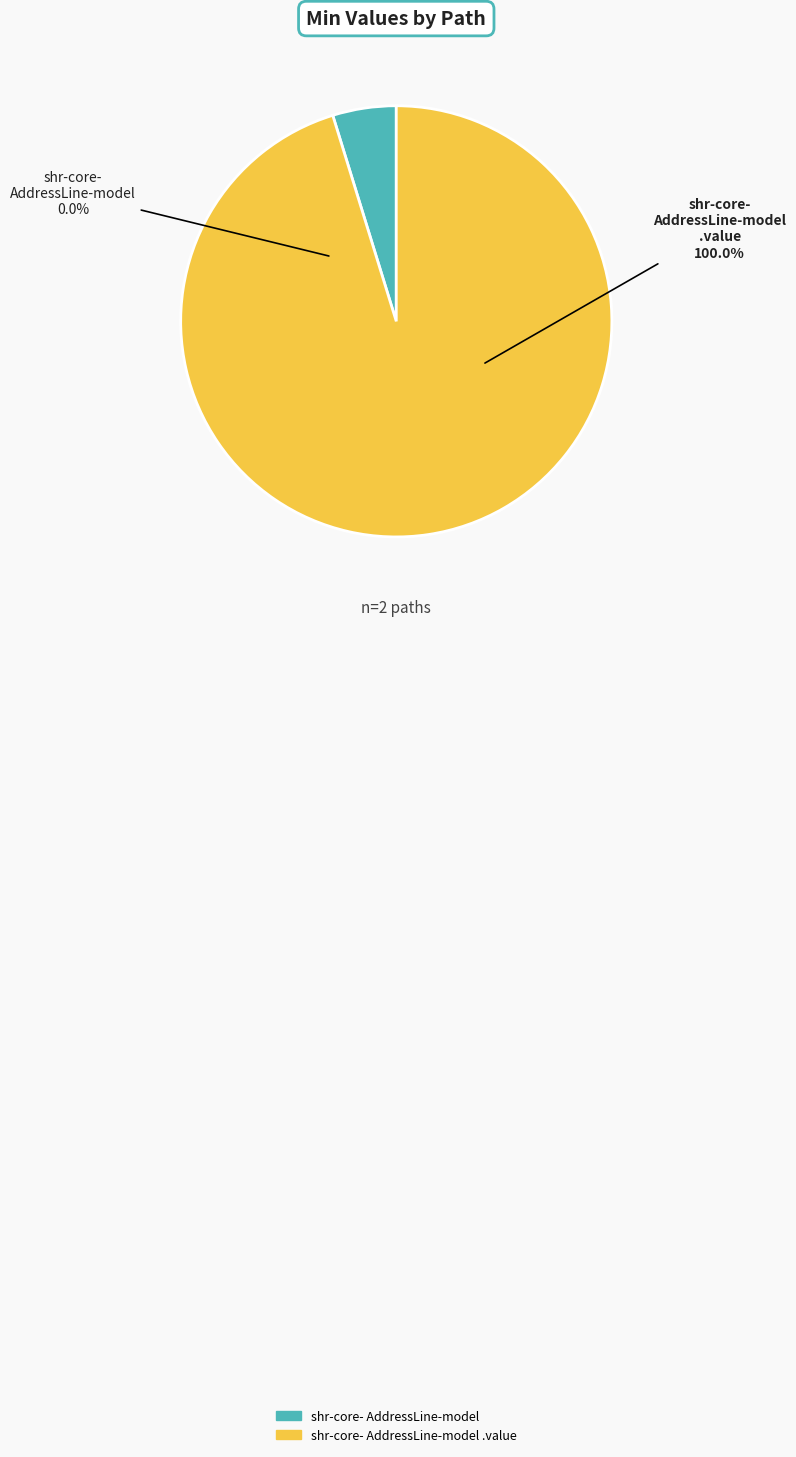

To the nearest percent, what is the difference between the largest and smallest slice percentages?

100%